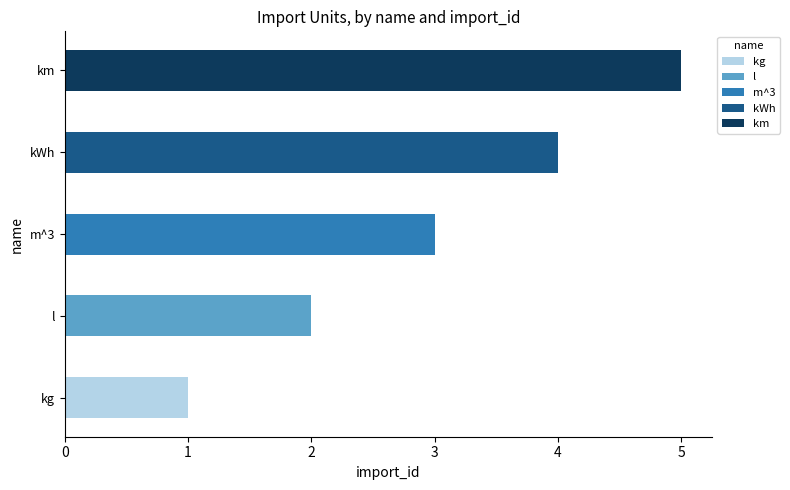

At which category is the sum across all series the highest?

km